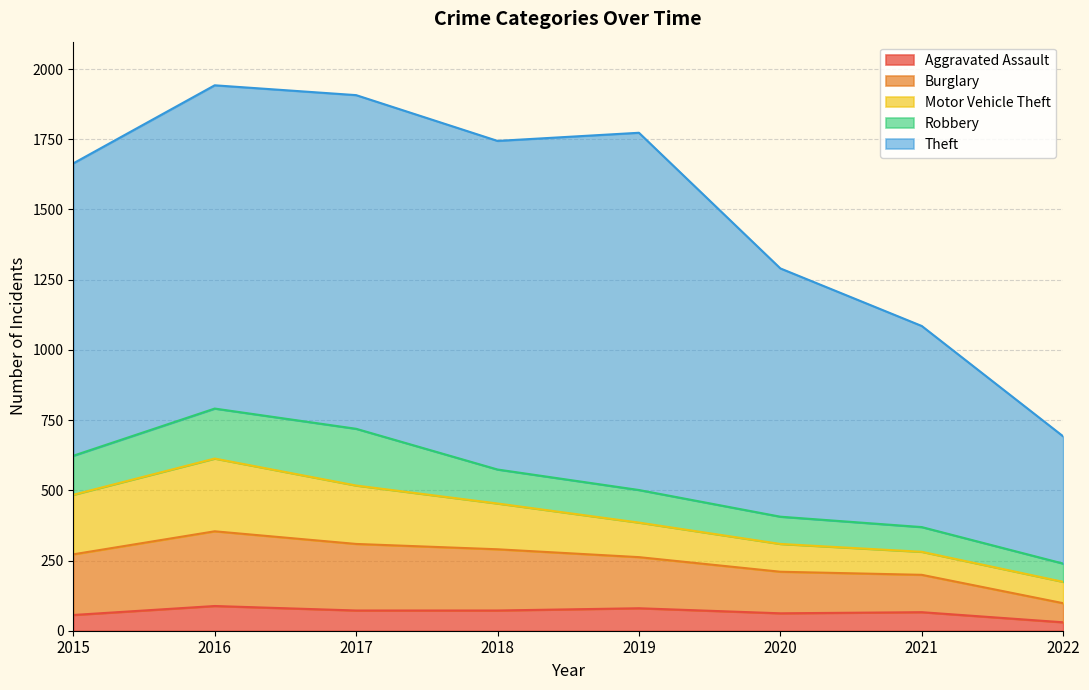

What is the difference between the maximum and minimum values in the Theft series?

819